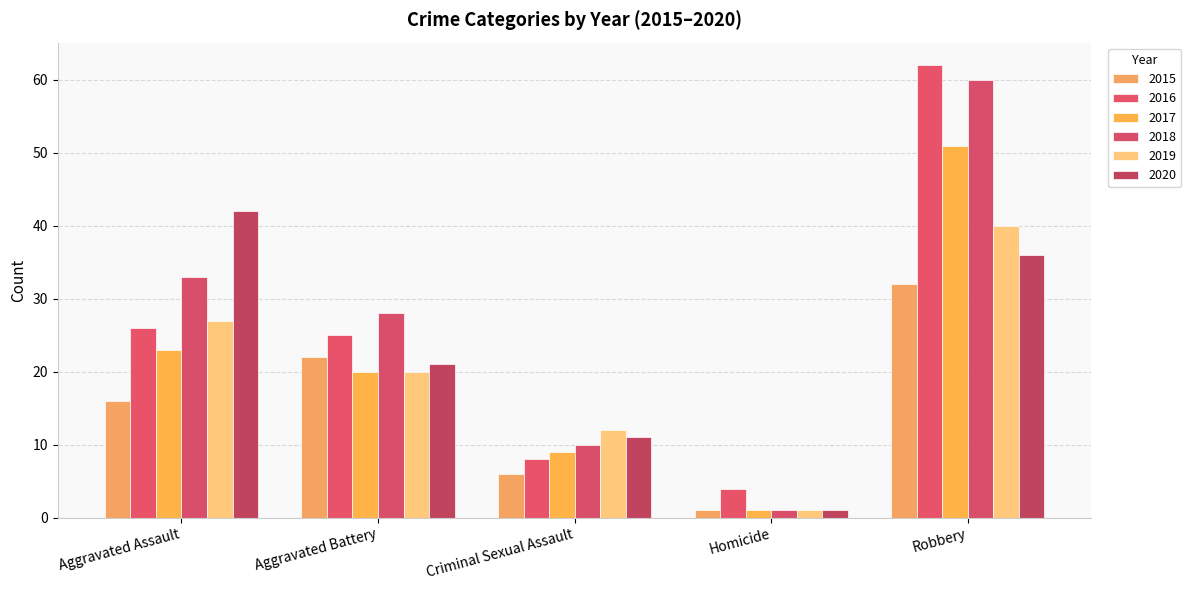

Rank the categories by 2020 value from highest to lowest.

Aggravated Assault, Robbery, Aggravated Battery, Criminal Sexual Assault, Homicide